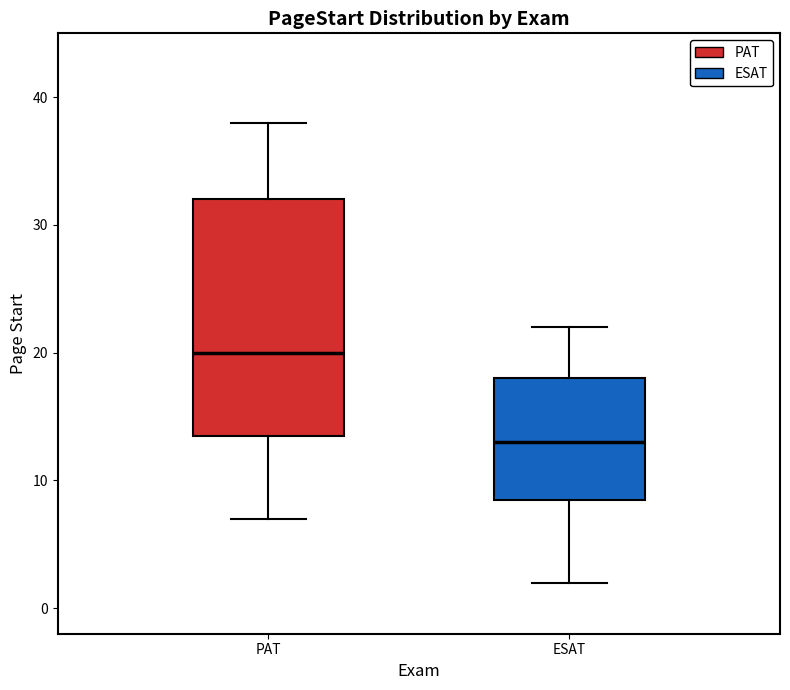

Comparing the boxes themselves (not the whiskers), which one is the tallest?

PAT